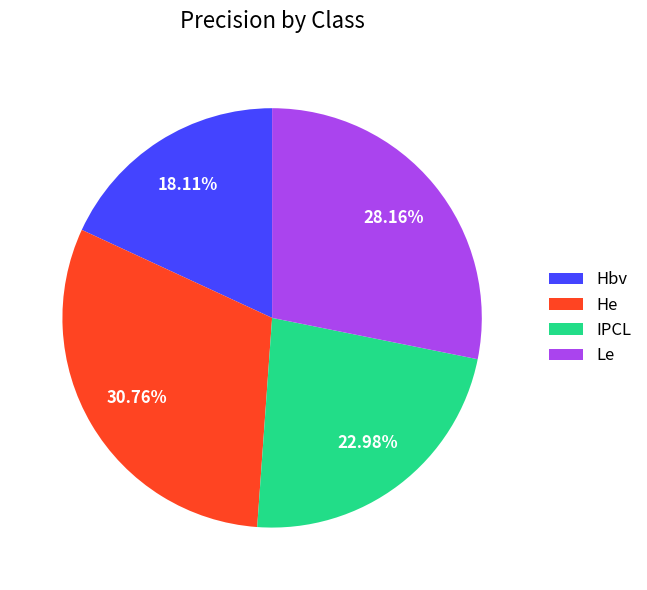

Is it true that Le is 28% of the pie?

True